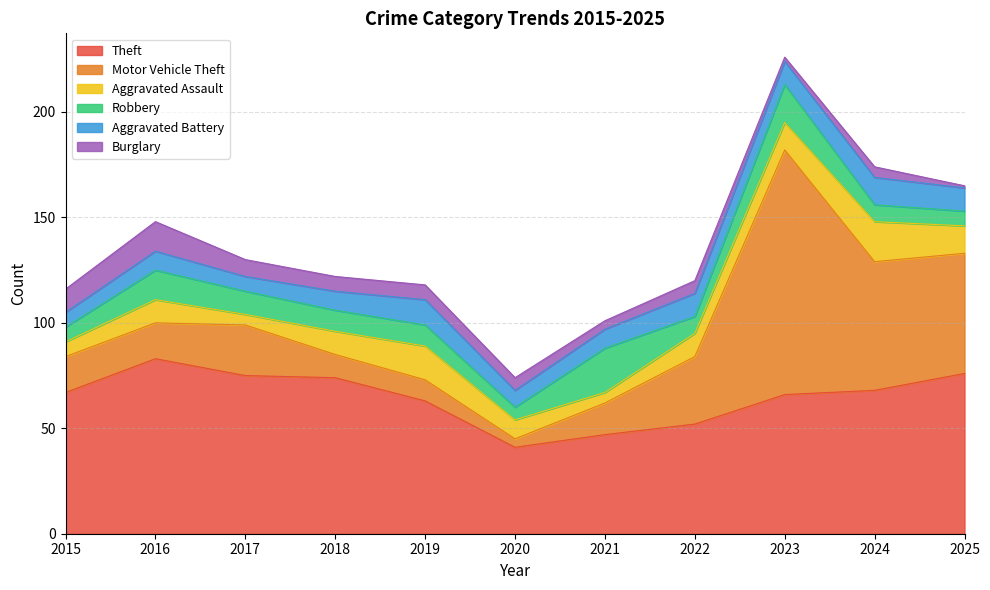

What is the total value across all series at 2025?

165